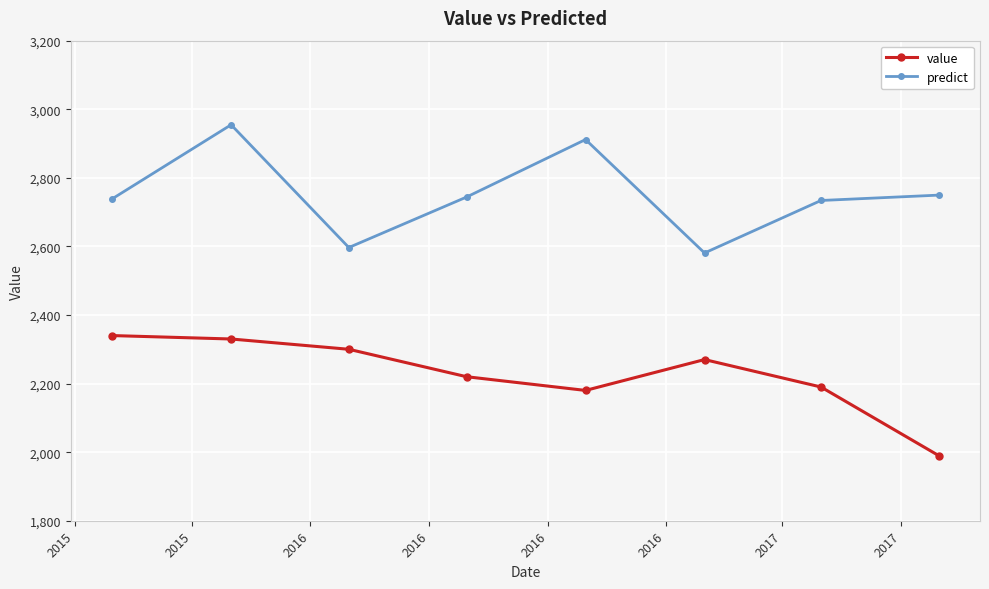

What is the difference between the maximum and minimum values in the predict series?

373.9